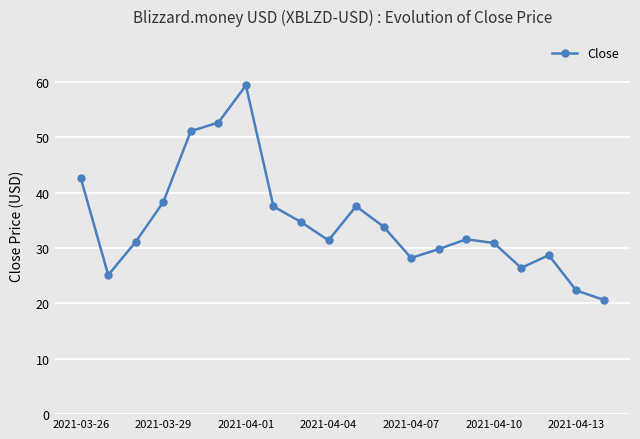

How many points are higher than both their immediate neighbors (excluding endpoints)?

4